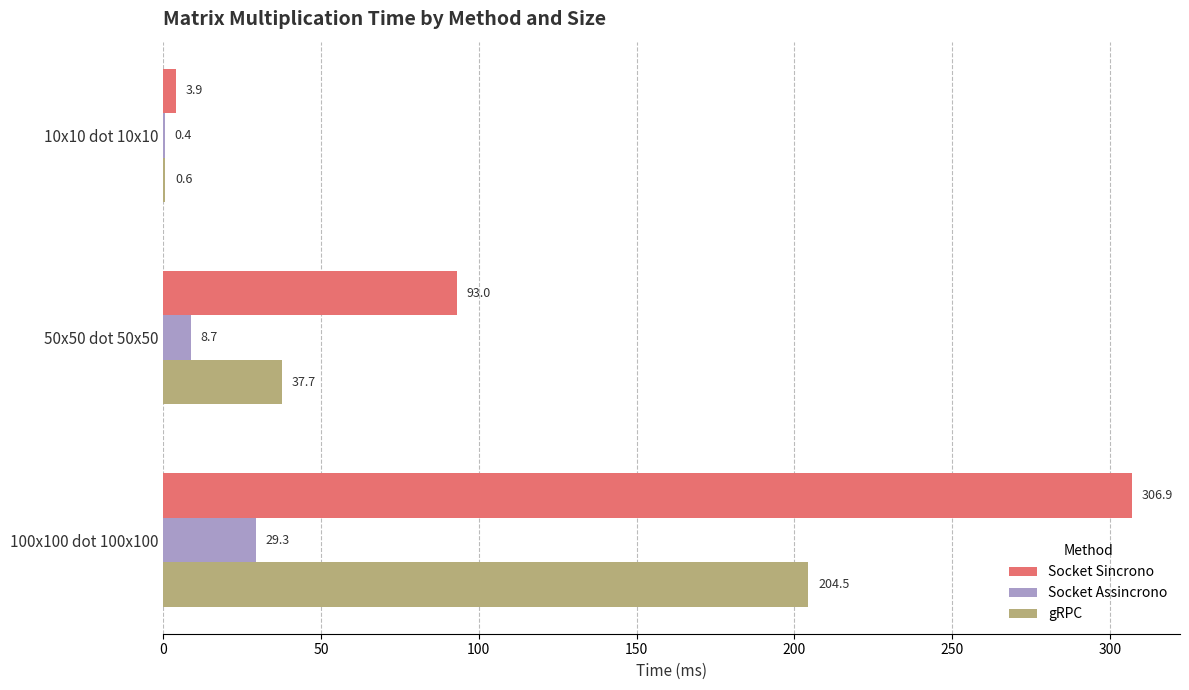

Which label corresponds to the largest value in the chart?

100x100 dot 100x100